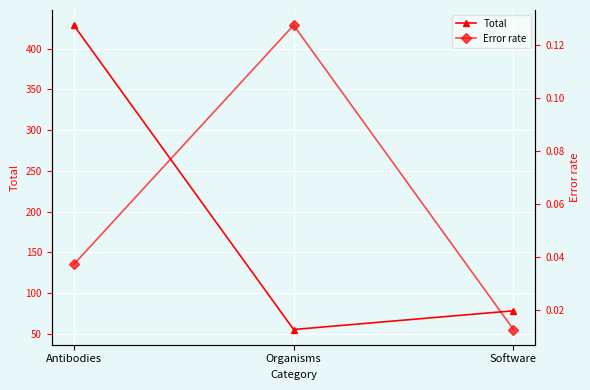

How many series are shown in this chart?

2